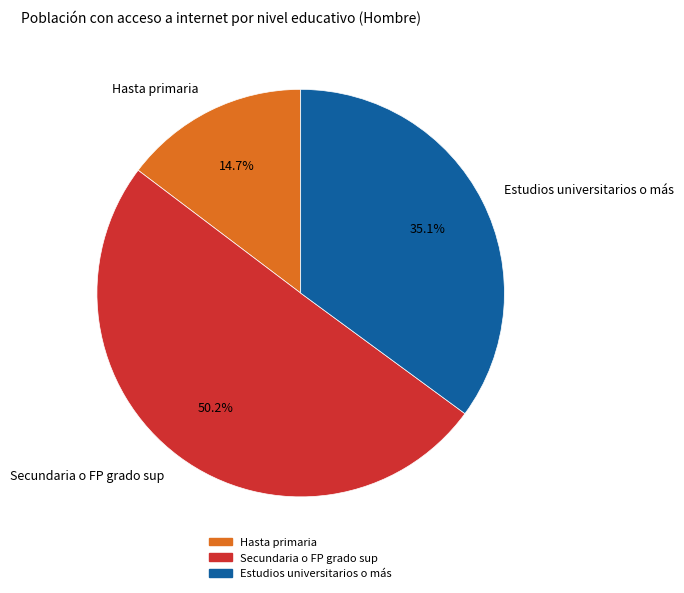

Which slice is the largest?

Secundaria o FP grado sup